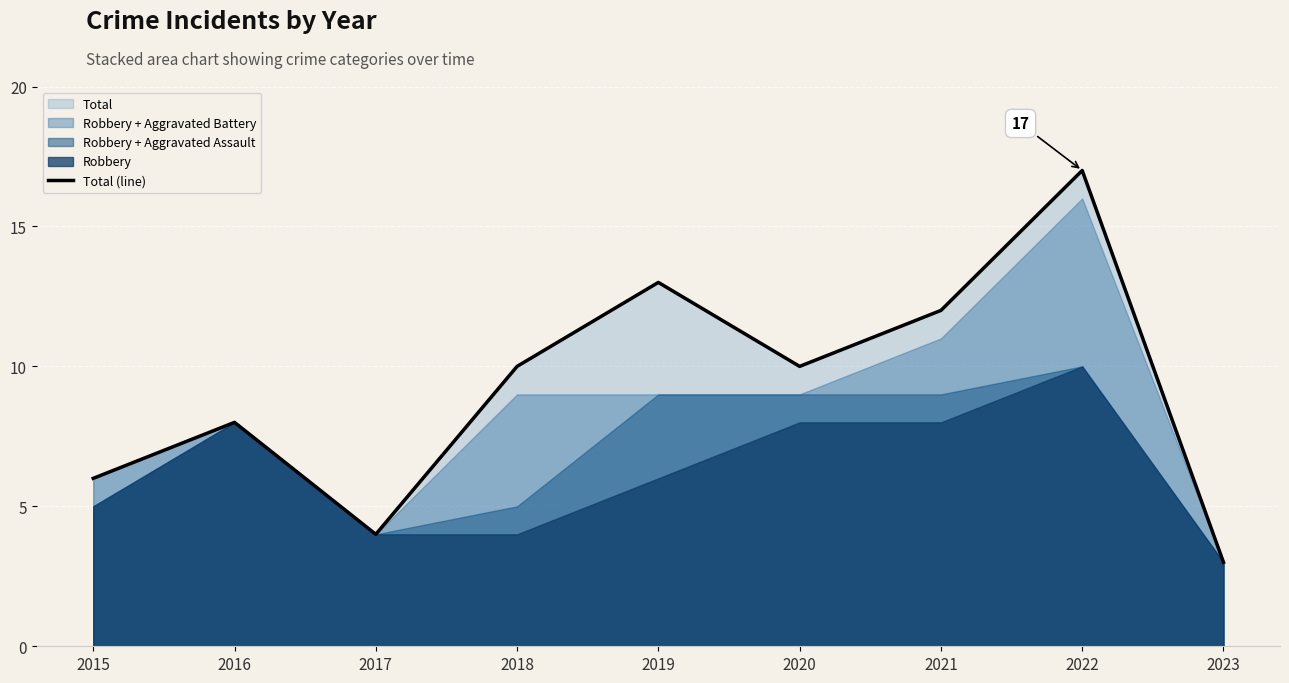

True or false: there are more than 0 points higher than both neighbors.

True